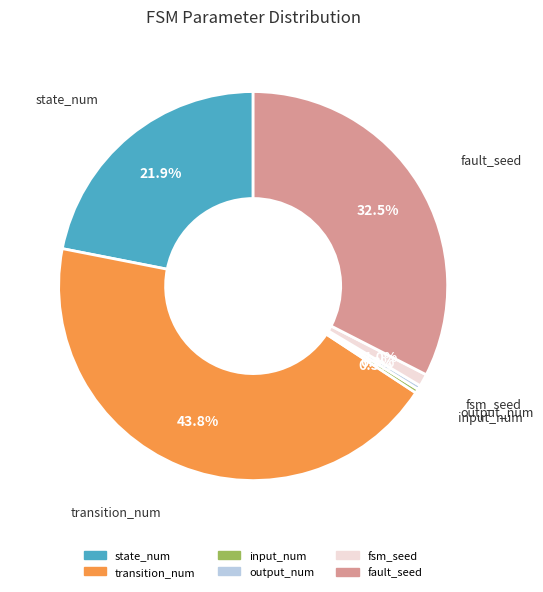

What is the ratio of the value at output_num to the value at fsm_seed?

0.3